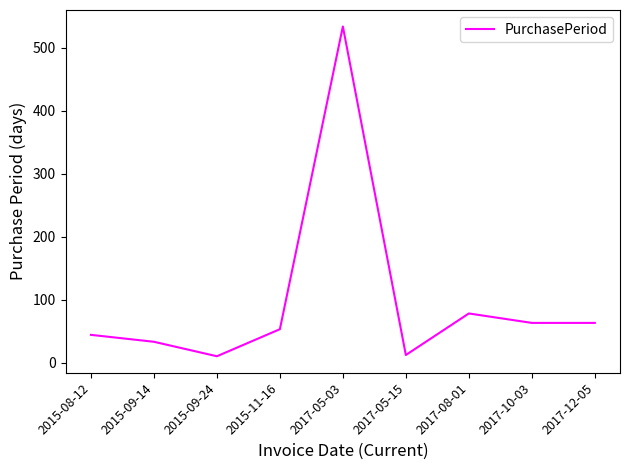

Which label corresponds to the largest value in the chart?

2017-05-03